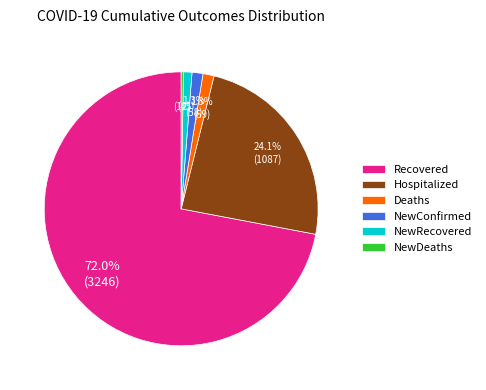

Is NewConfirmed the majority of the pie?

No